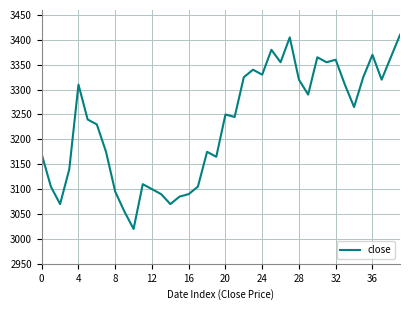

What is the difference between the maximum and minimum values?

390